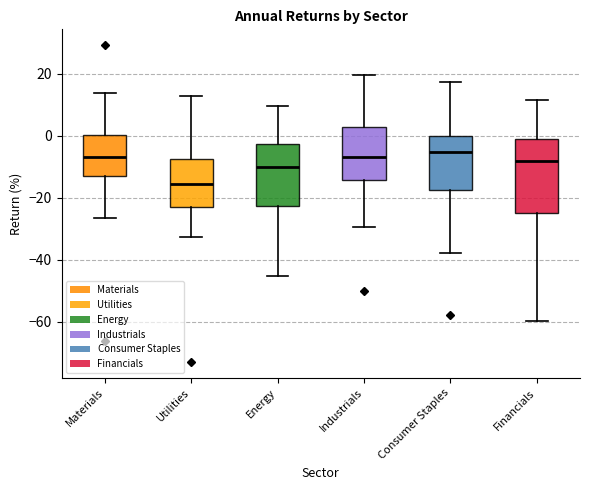

Reading left to right, transcribe this box plot: for each box, give where its median line is, the range the box spans, and where its two whiskers end, as read against the y-axis. The values are not printed on the chart, so give them approximately, as read against the axis.

Materials: median -8, box -14 to 0, whiskers -26 to 14
Utilities: median -16, box -24 to -8, whiskers -32 to 12
Energy: median -10, box -22 to -2, whiskers -46 to 10
Industrials: median -6, box -14 to 2, whiskers -30 to 20
Consumer Staples: median -6, box -18 to 0, whiskers -38 to 18
Financials: median -8, box -24 to -2, whiskers -60 to 12